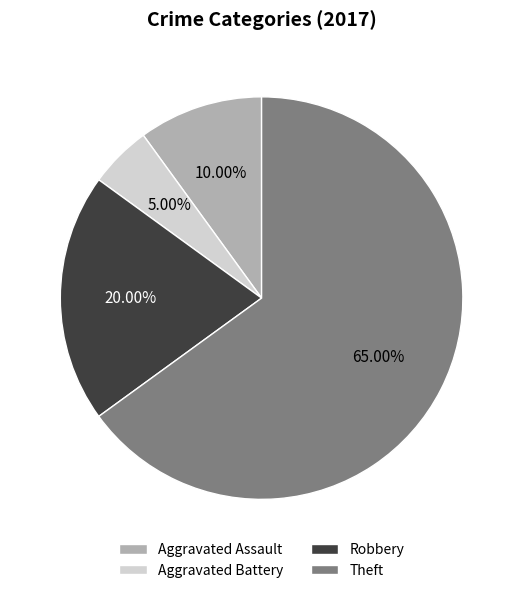

How many segments does this pie chart have?

4